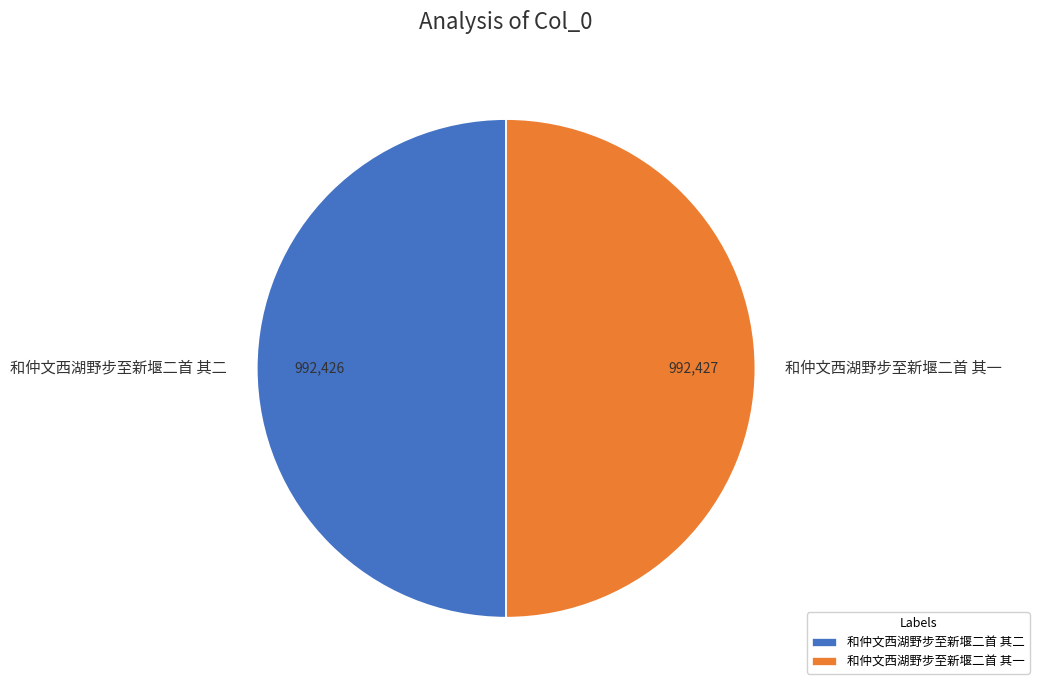

Approximately how many times larger is the value at 和仲文西湖野步至新堰二首 其二 compared to 和仲文西湖野步至新堰二首 其一?

1.0